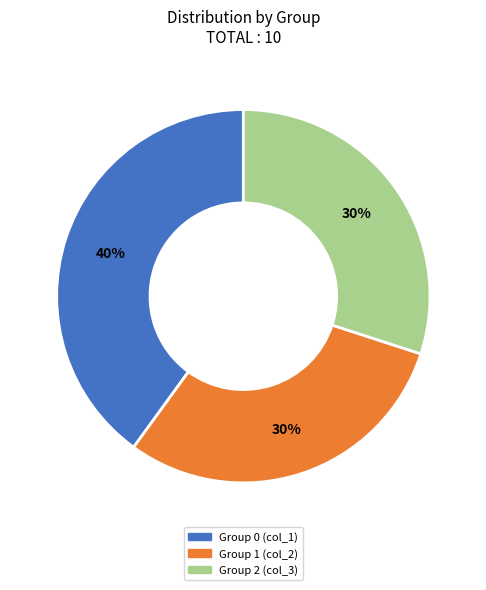

Is there a majority slice in this chart?

No